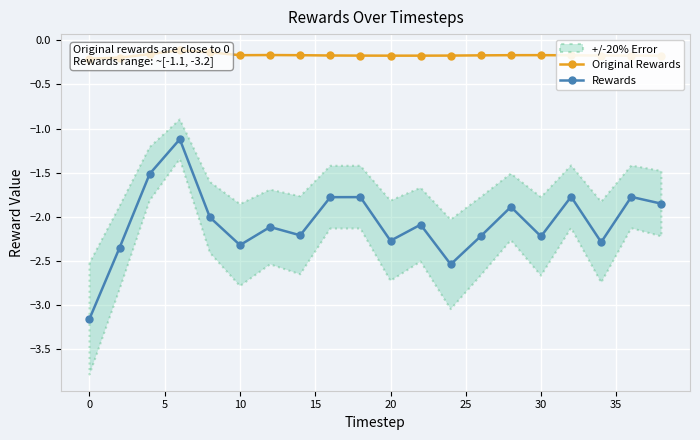

What is the difference between the second highest and minimum values in the Original Rewards series?

0.1